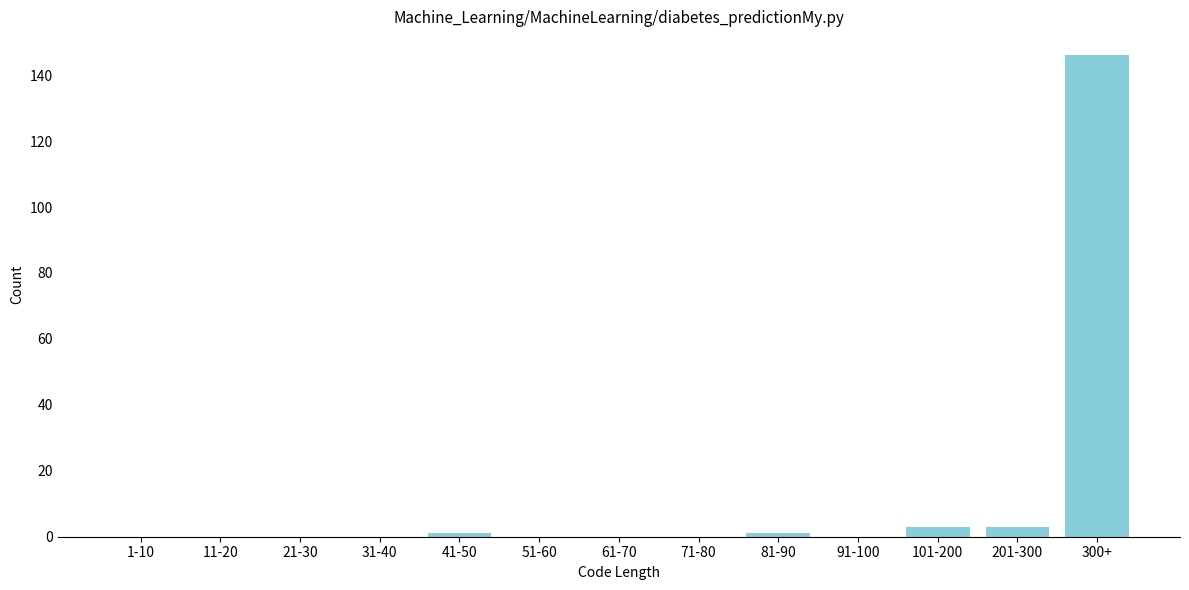

Reading left to right, list all the values displayed in this chart.

1-10=0	11-20=0	21-30=0	31-40=0	41-50=1	51-60=0	61-70=0	71-80=0	81-90=1	91-100=0	101-200=3	201-300=3	300+=146